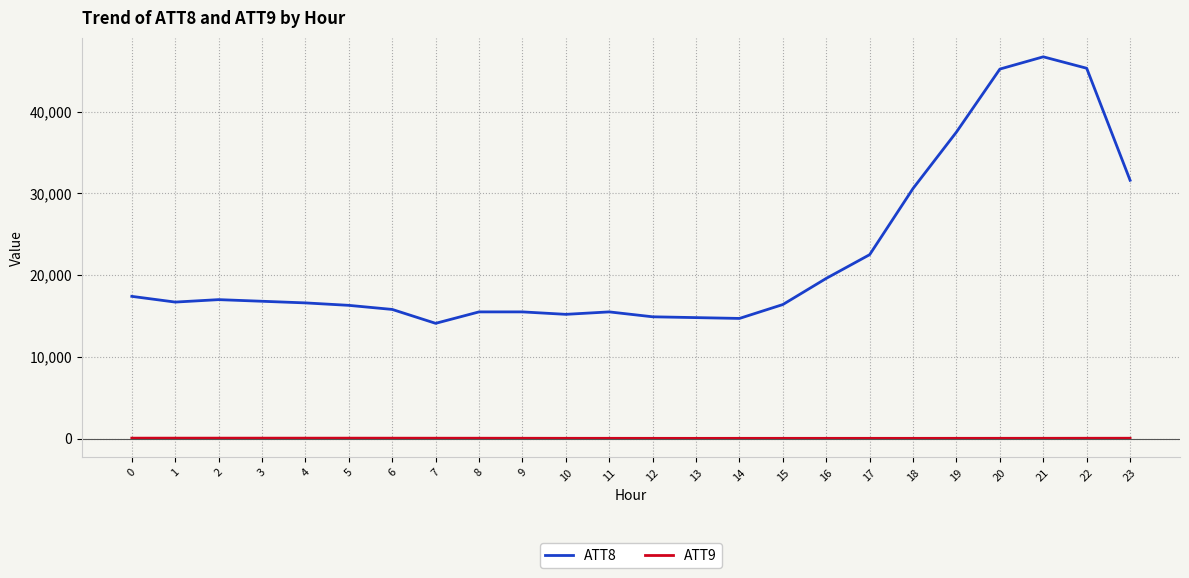

What is the average value of the ATT8 series?

22175.0